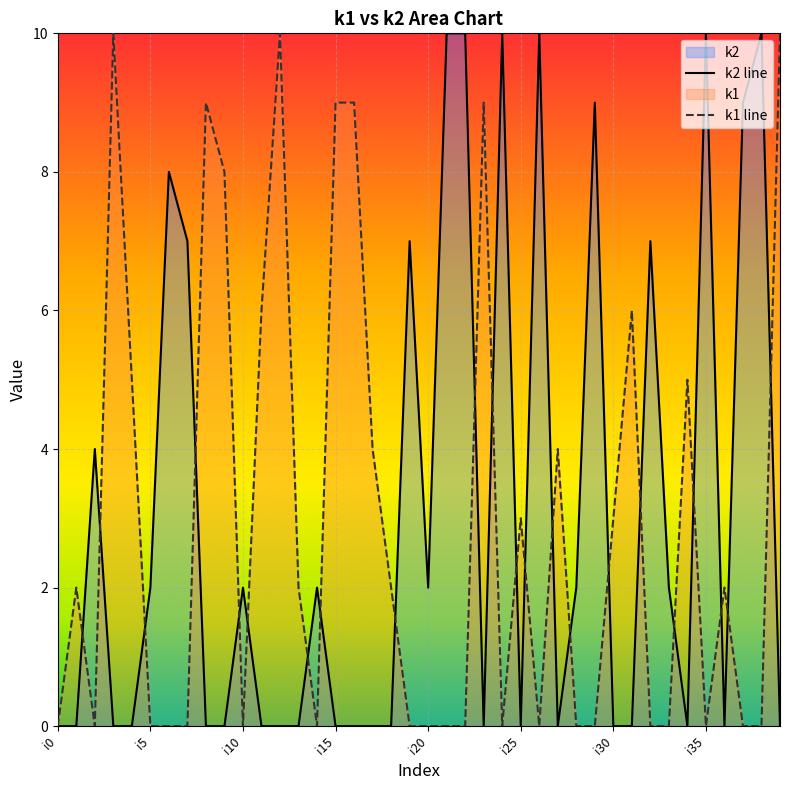

List the series in order of their overall mean, highest first.

k2 line, k1 line